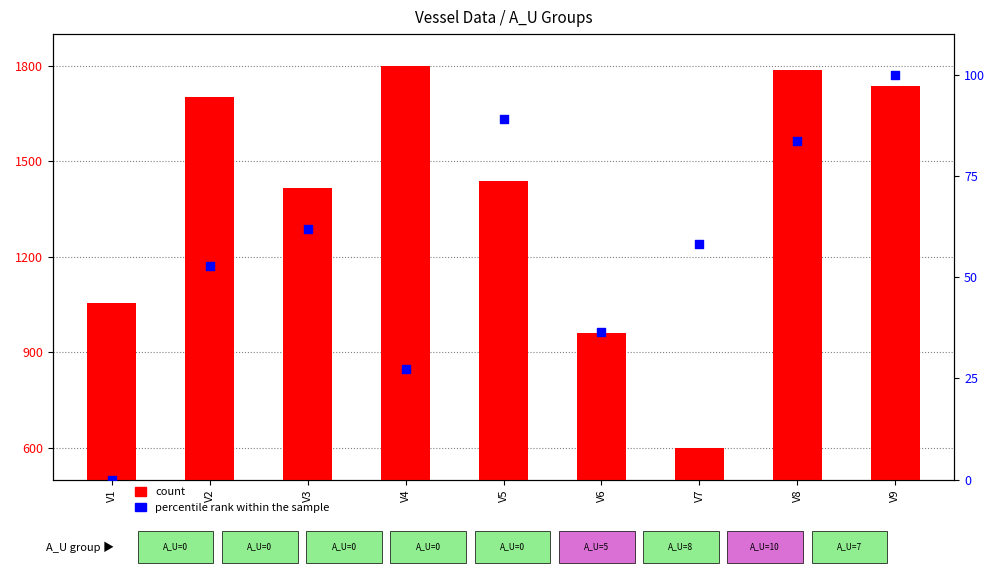

Which series has the largest Y range (max minus min)?

count